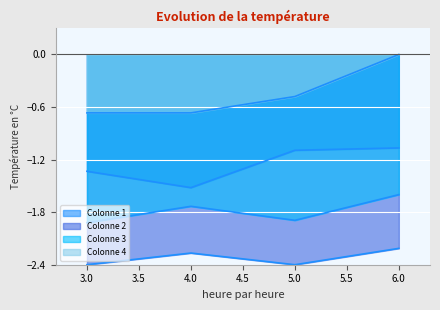

The value of Colonne 2 at 5 is -2.4. True or false?

True